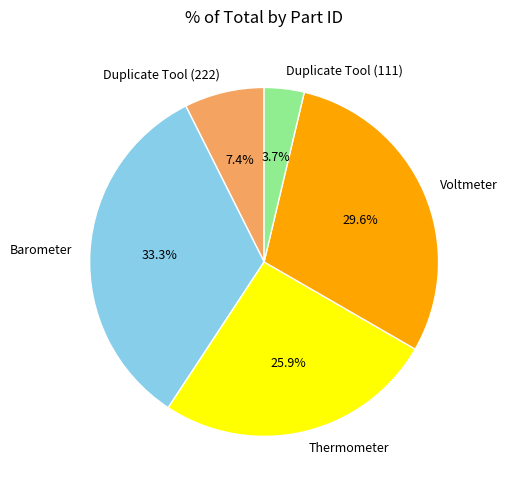

Rank the categories by value from lowest to highest.

Duplicate Tool (111), Duplicate Tool (222), Thermometer, Voltmeter, Barometer